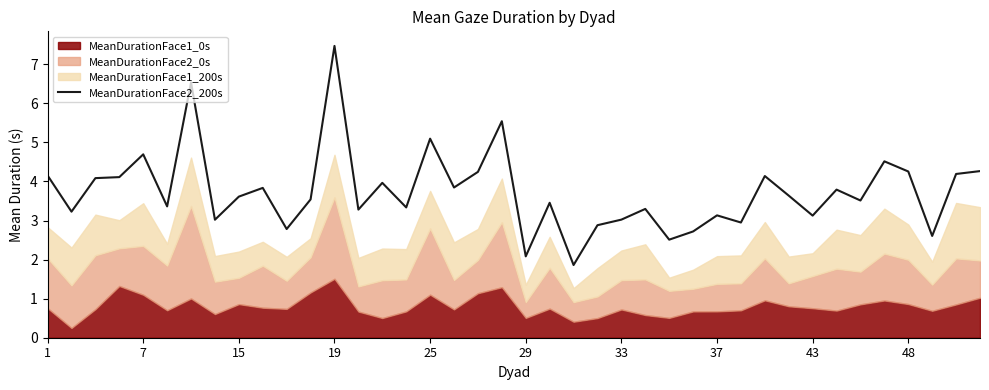

How many points are lower than both their immediate neighbors (excluding endpoints)?

14